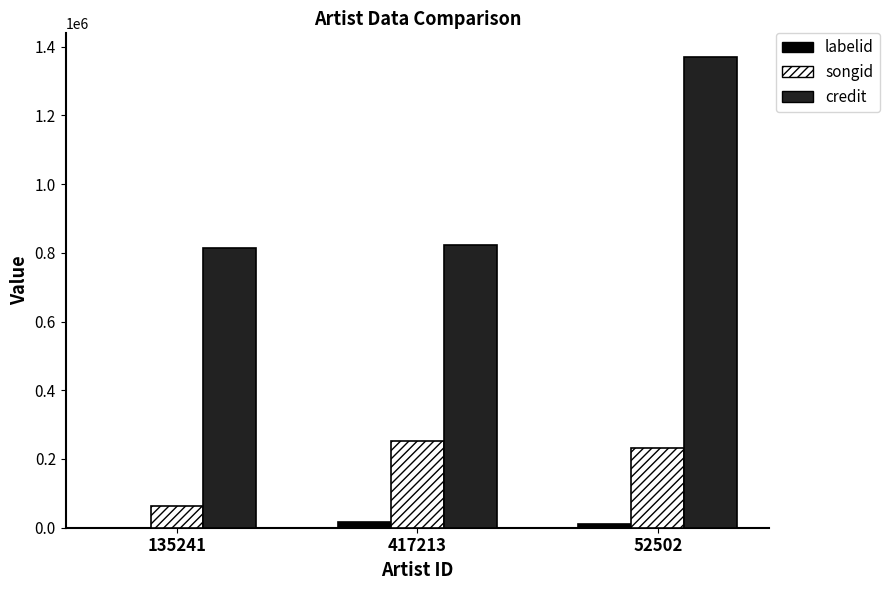

True or false: songid has a value of 158855 at 52502.

False